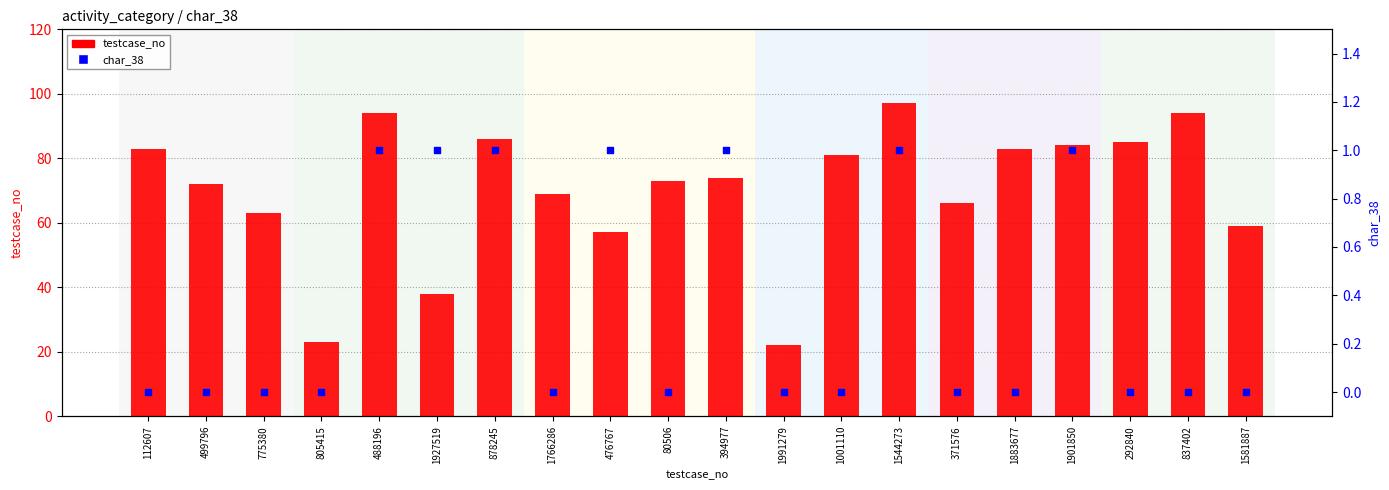

At how many categories does at least one series exceed 94?

1